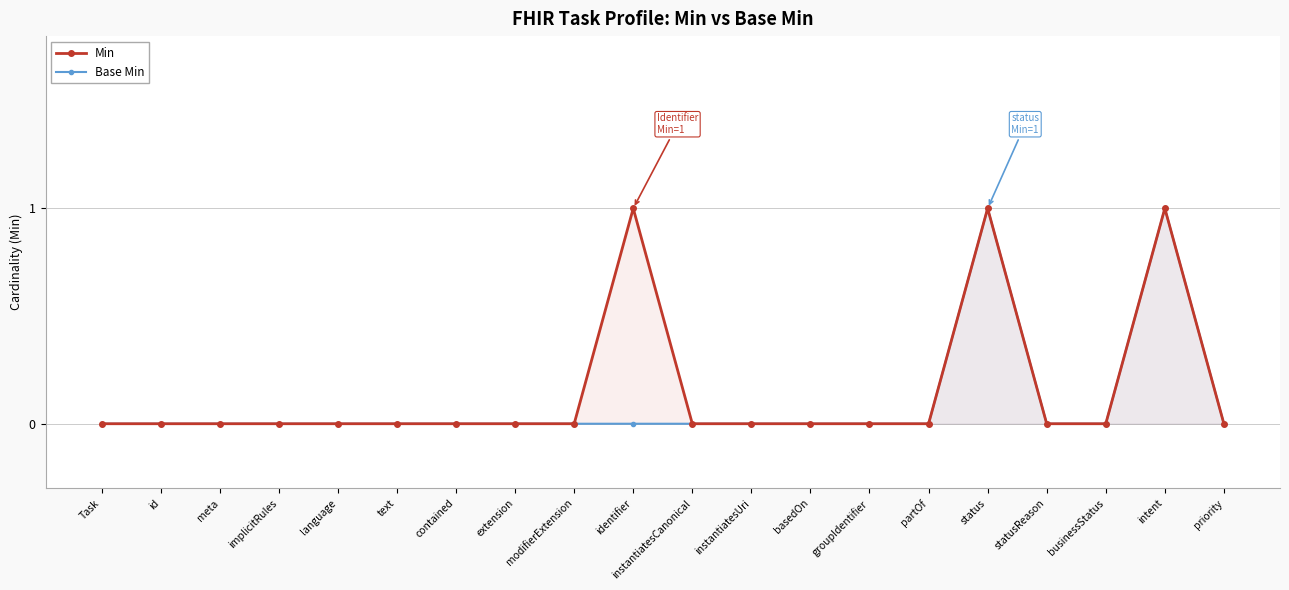

Reading left to right, transcribe all the data shown in this chart.

Min: Task=0	id=0	meta=0	implicitRules=0	language=0	text=0	contained=0	extension=0	modifierExtension=0	identifier=1	instantiatesCanonical=0	instantiatesUri=0	basedOn=0	groupIdentifier=0	partOf=0	status=1	statusReason=0	businessStatus=0	intent=1	priority=0
Base Min: Task=0	id=0	meta=0	implicitRules=0	language=0	text=0	contained=0	extension=0	modifierExtension=0	identifier=0	instantiatesCanonical=0	instantiatesUri=0	basedOn=0	groupIdentifier=0	partOf=0	status=1	statusReason=0	businessStatus=0	intent=1	priority=0